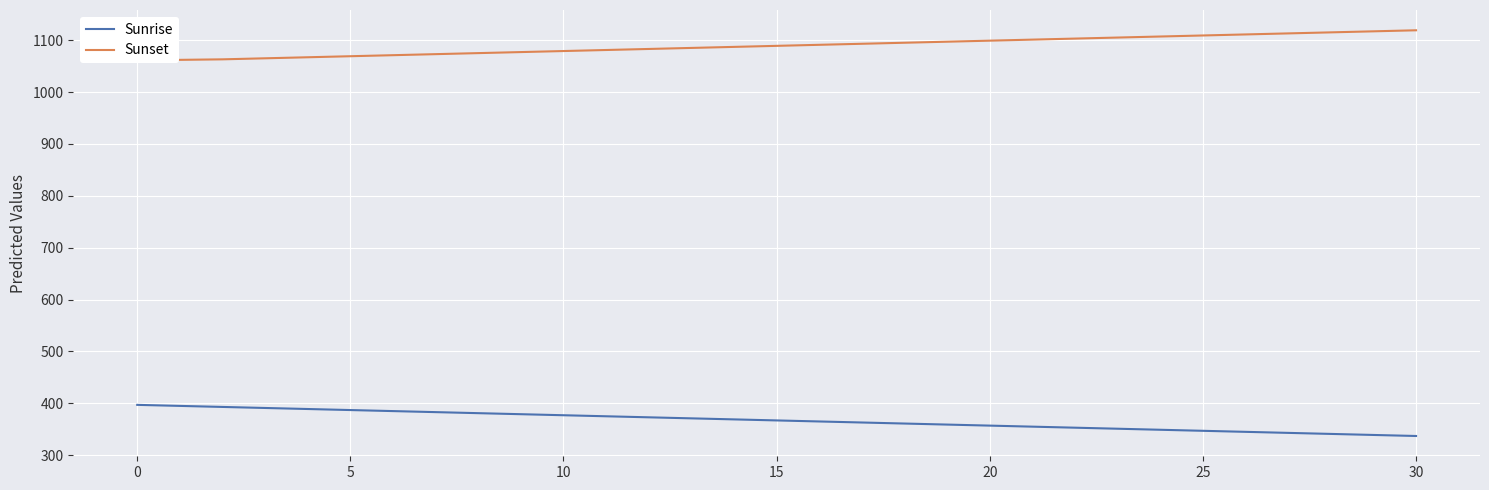

What are all the series names shown in the legend?

Sunrise, Sunset